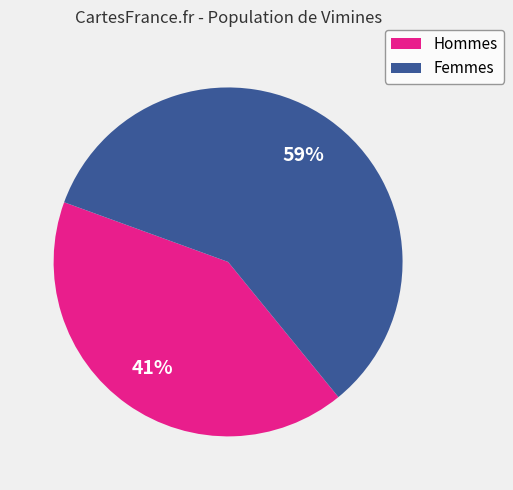

Does any single category account for the majority?

Yes